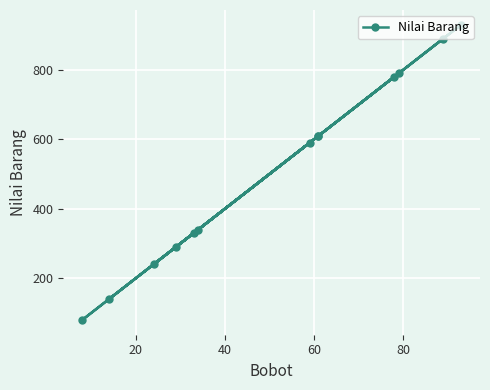

Count the number of data series in this chart.

1